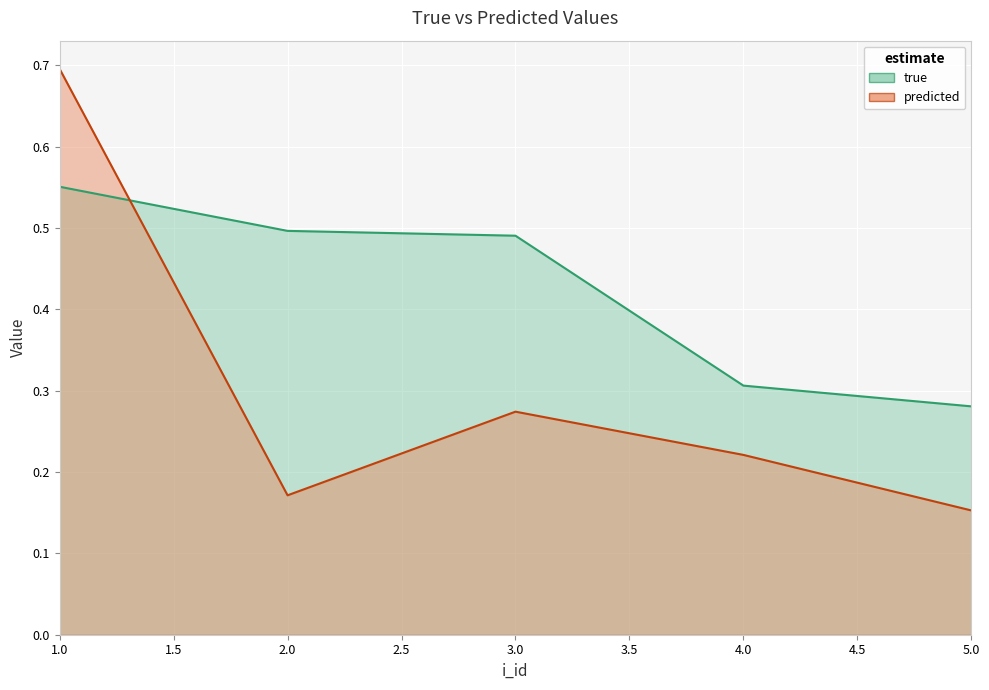

Reading right to left, extract all data points from this chart.

true: 5=0.3	4=0.3	3=0.5	2=0.5	1=0.6
predicted: 5=0.2	4=0.2	3=0.3	2=0.2	1=0.7